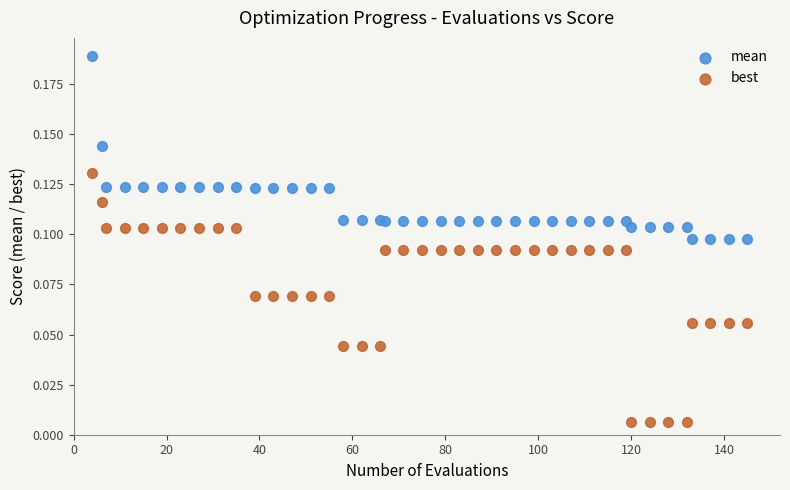

Which series has the largest Y range (max minus min)?

best